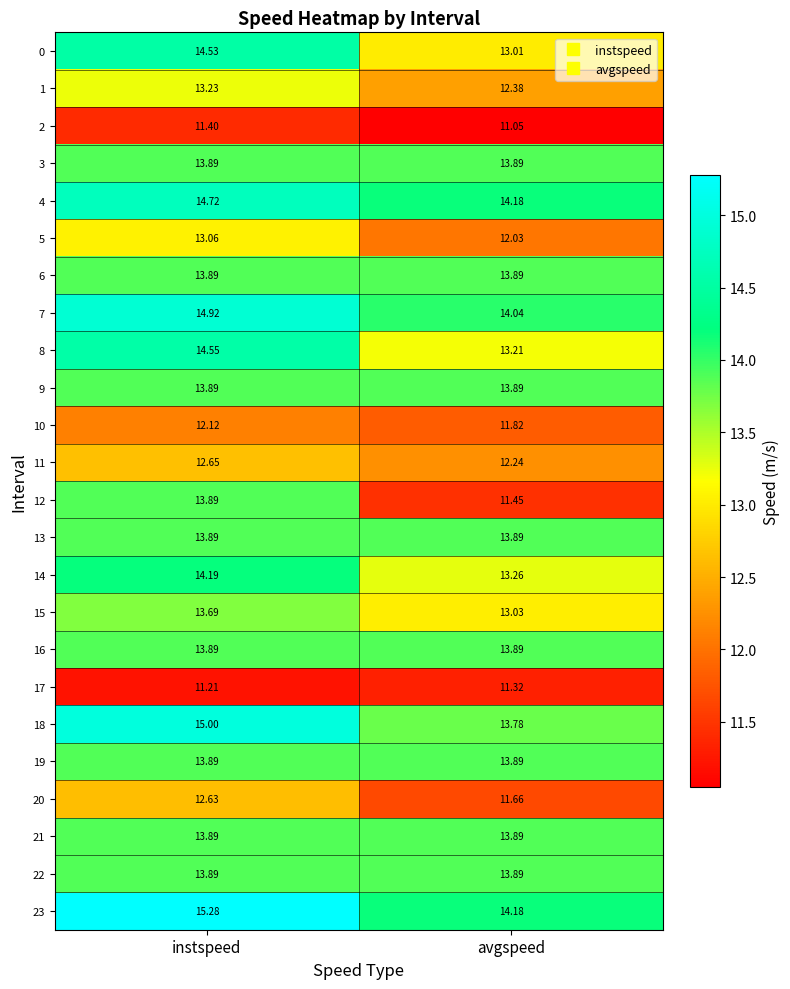

At which category is the sum across all series the highest?

instspeed